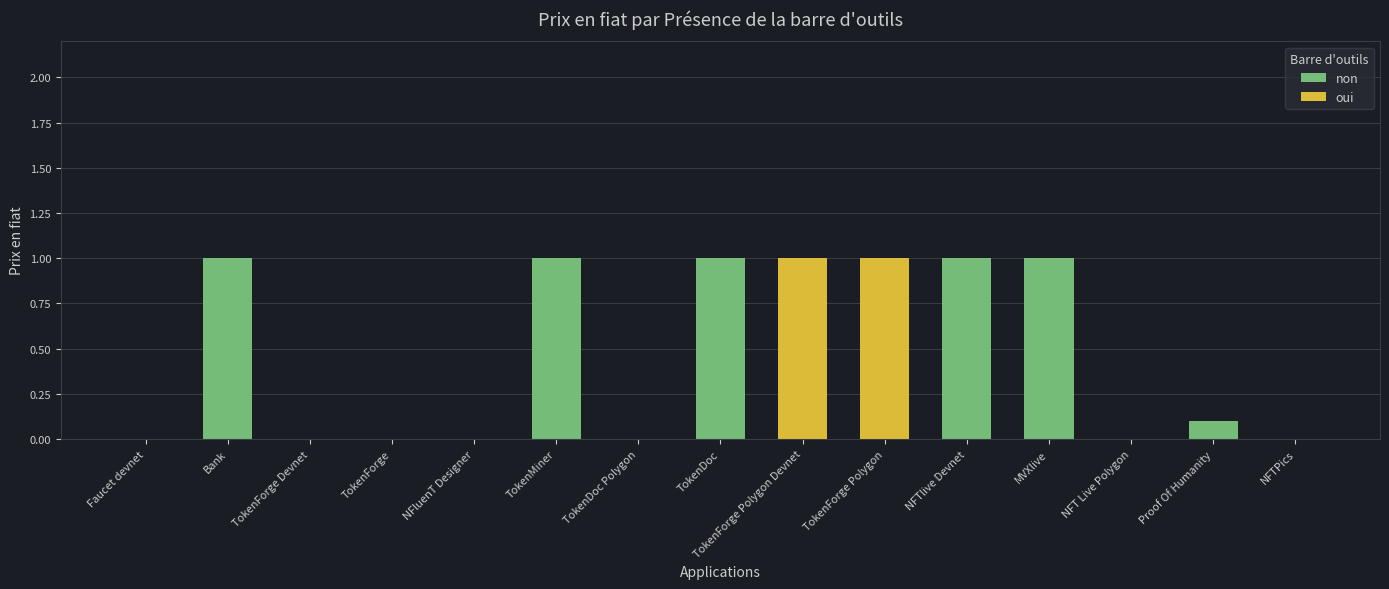

Is it true that non equals 1.0 at TokenDoc?

True